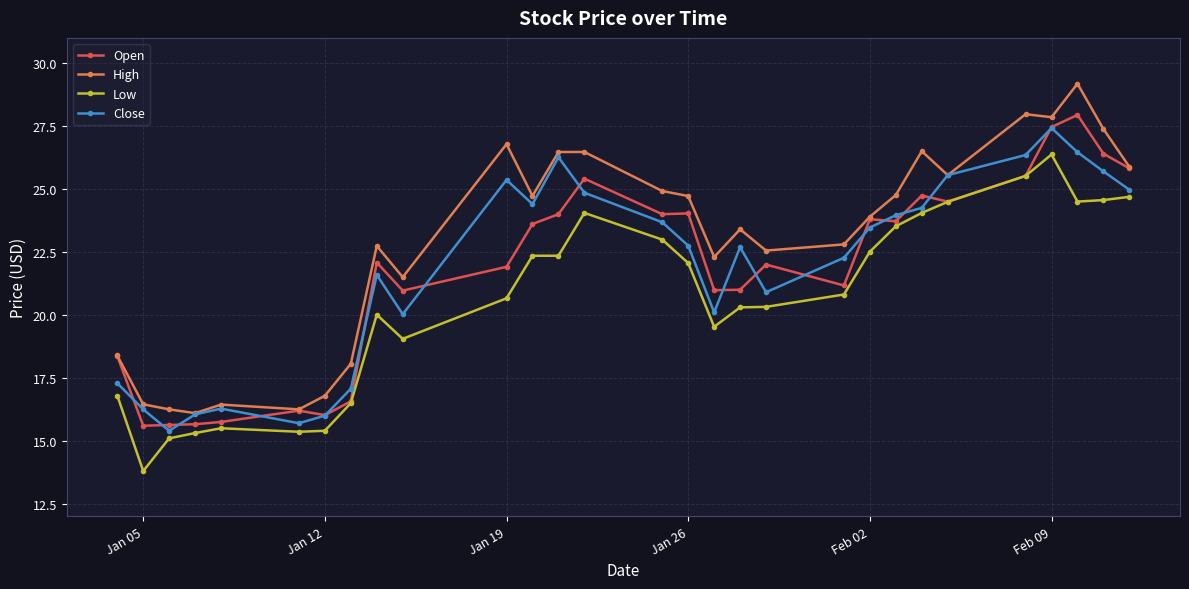

True or false: Close has more than 1 points higher than both neighbors.

True